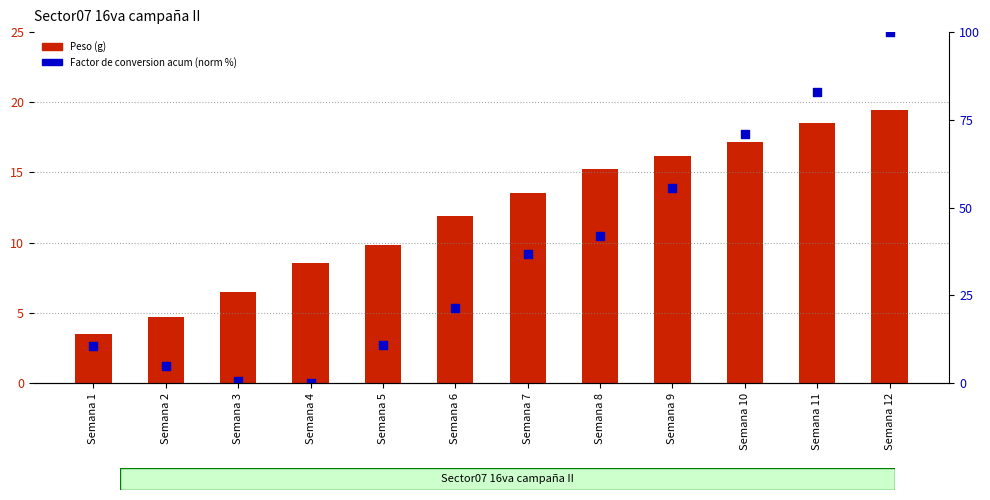

What are all the series names shown in the legend?

Peso (g), Factor de conversion acum (norm %)